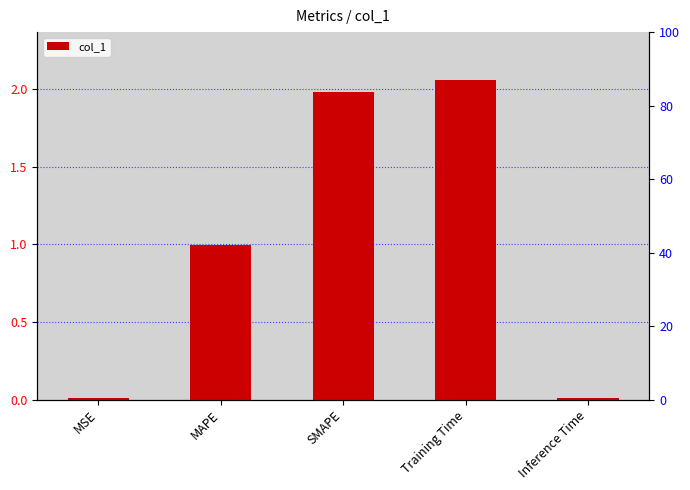

What is the greatest value displayed?

2.1